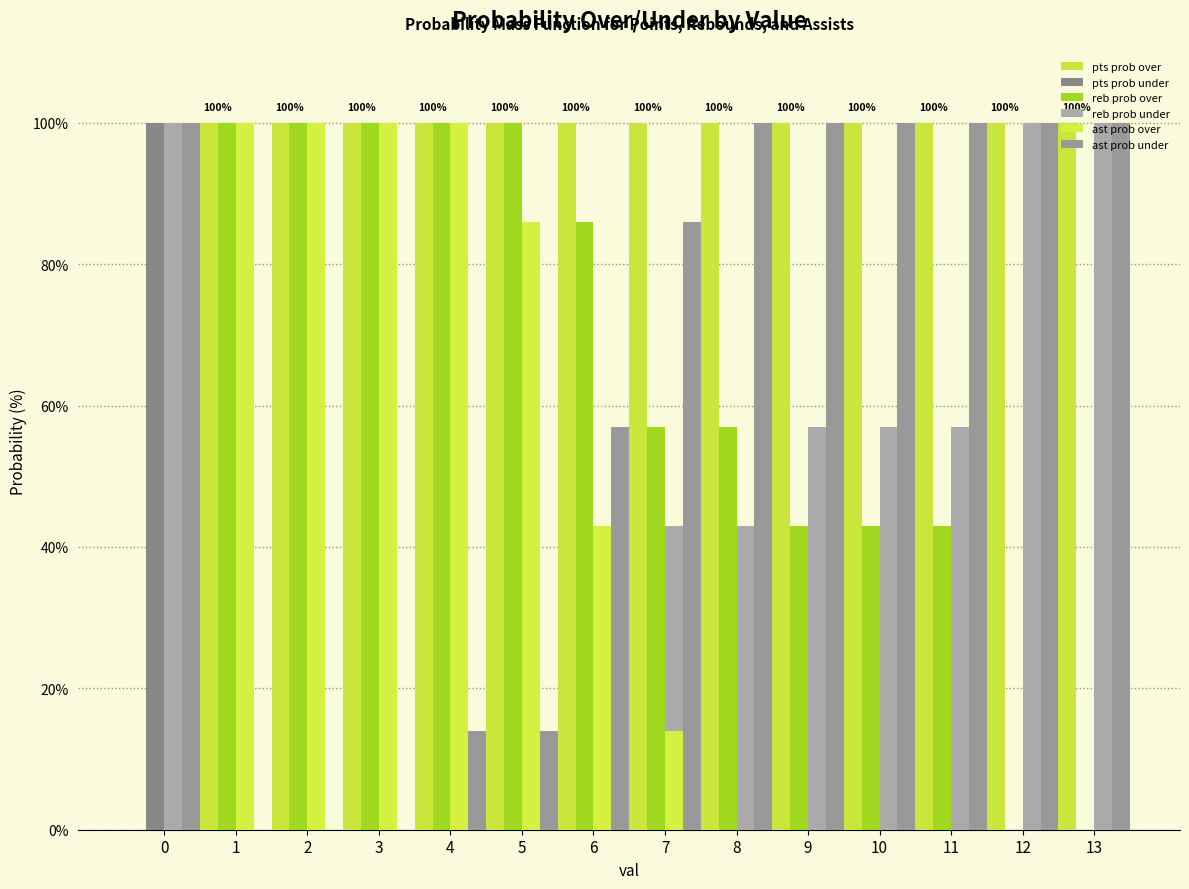

Is the value of reb prob over at 6 greater than the value of ast prob under at 4?

Yes